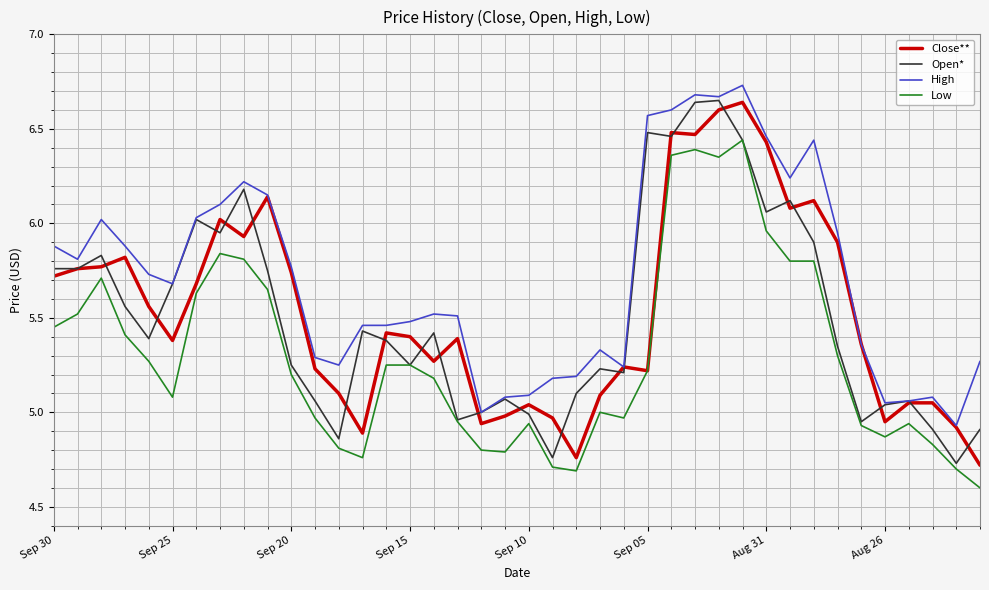

True or false: Low and High cross at least once.

False